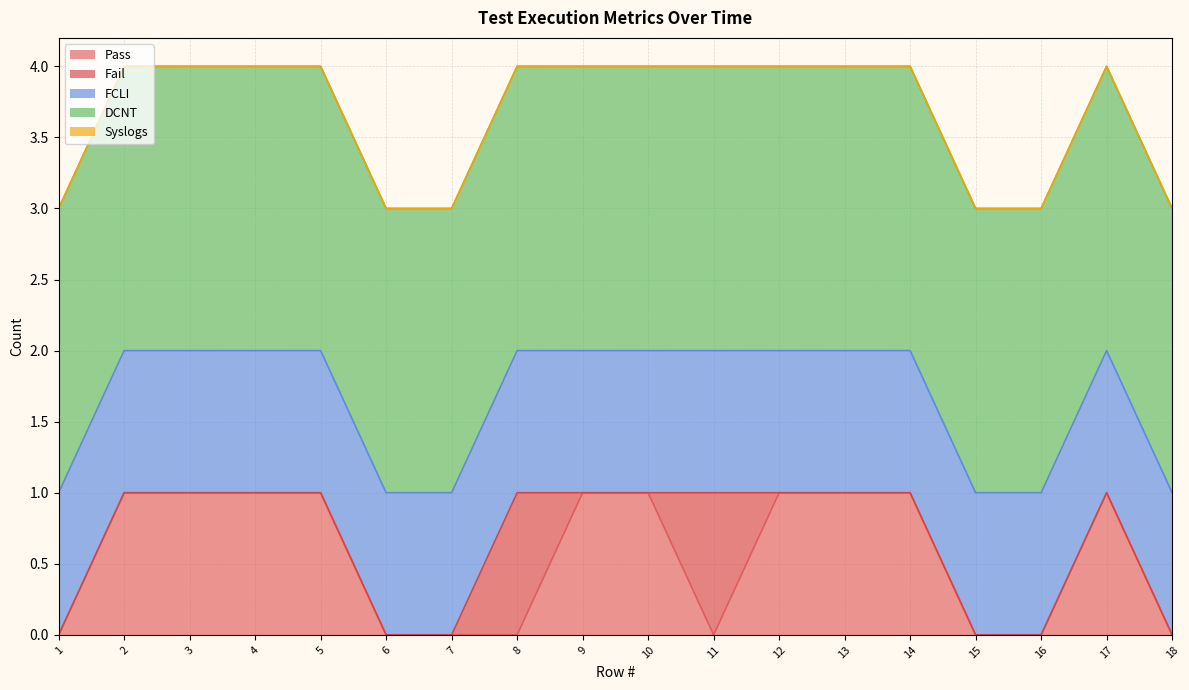

Which series has the largest range (max minus min)?

Pass